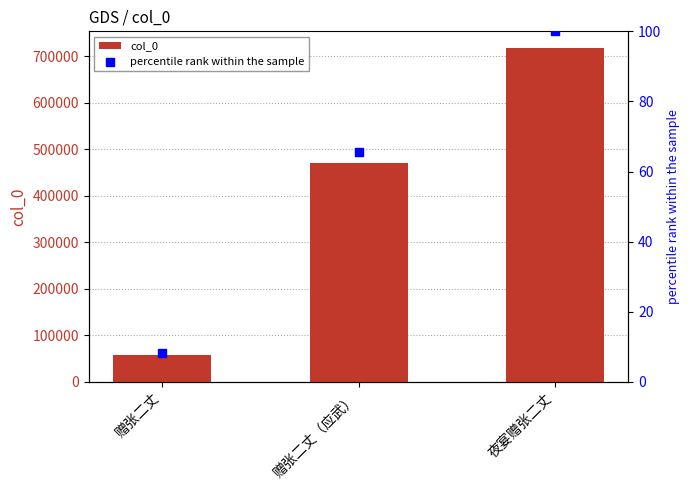

What are all the series names shown in the legend?

col_0, percentile rank within the sample